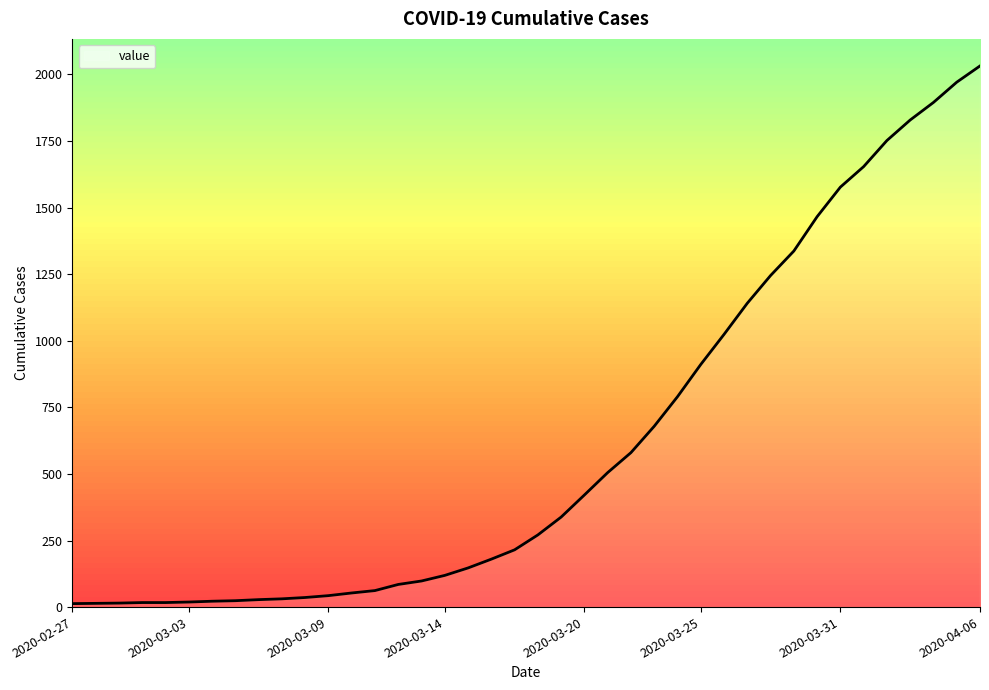

Reading left to right, extract all data points from this chart.

13	14	15	17	17	19	22	24	28	31	36	43	53	62	85	98	119	147	180	215	271	338	421	505	580	679	790	911	1024	1141	1245	1337	1466	1577	1654	1752	1829	1895	1971	2032